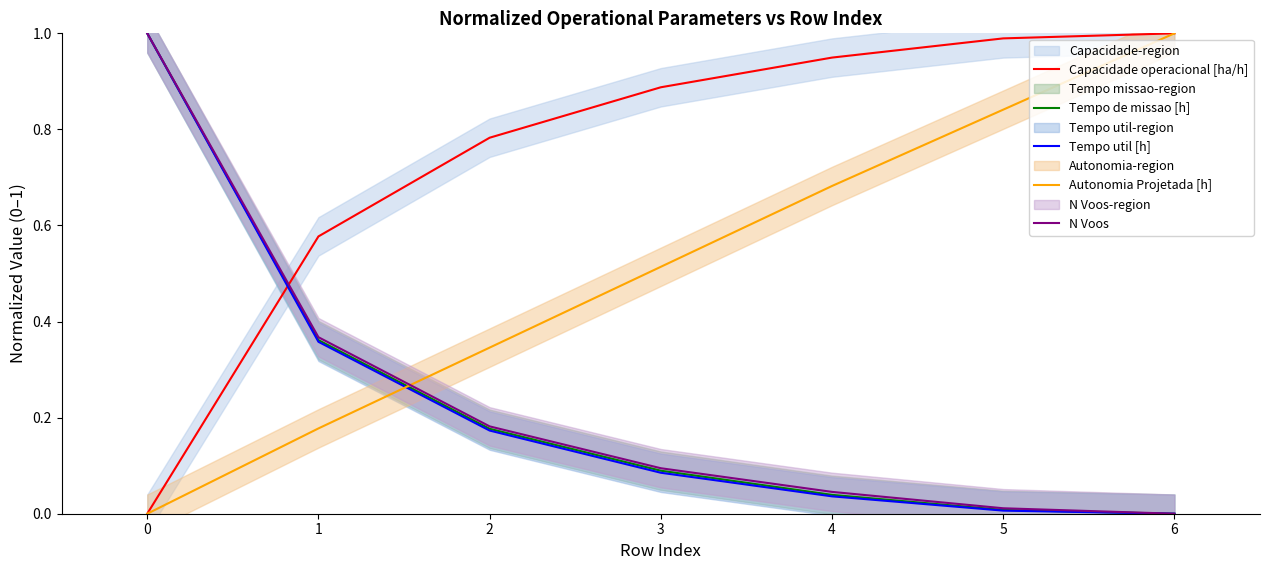

What are all the series names shown in the legend?

Capacidade operacional [ha/h], Tempo de missao [h], Tempo util [h], Autonomia Projetada [h], N Voos